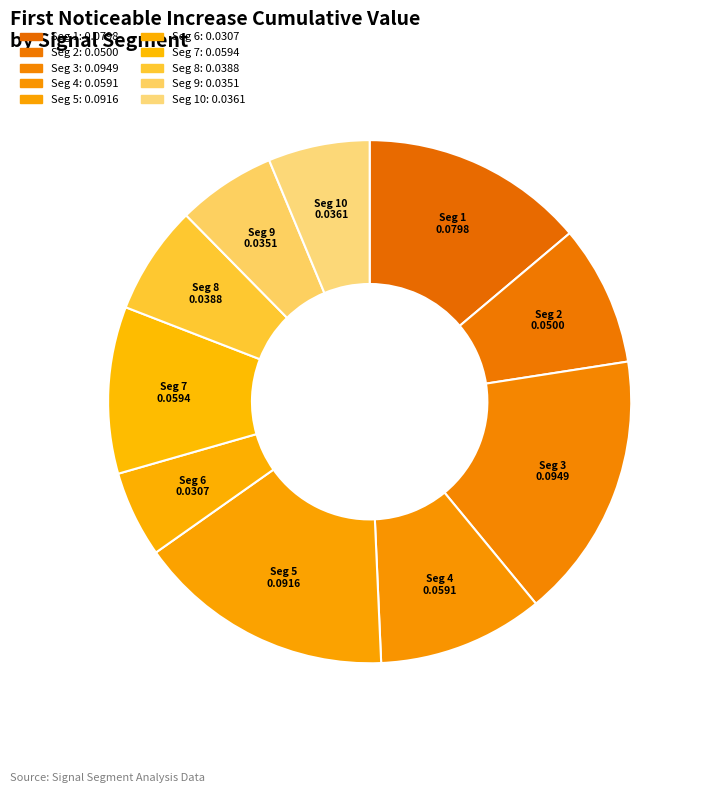

Rank the categories by value from highest to lowest.

signal segment 3, signal segment 5, signal segment 1, signal segment 7, signal segment 4, signal segment 2, signal segment 8, signal segment 10, signal segment 9, signal segment 6